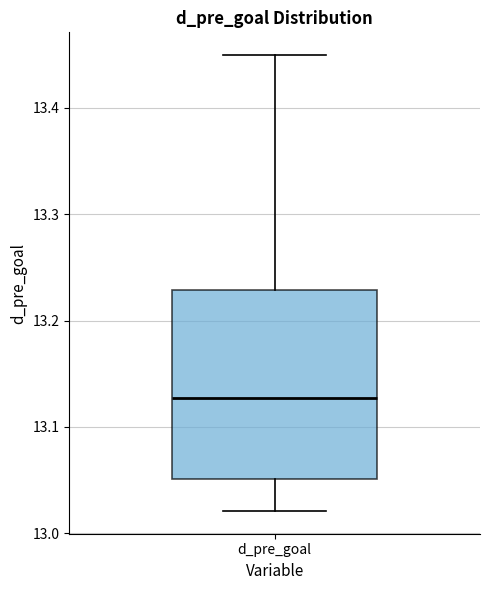

Where does the upper whisker of the box for d_pre_goal end on the y-axis? The values are not printed on the chart, so give them approximately, as read against the axis.

13.45